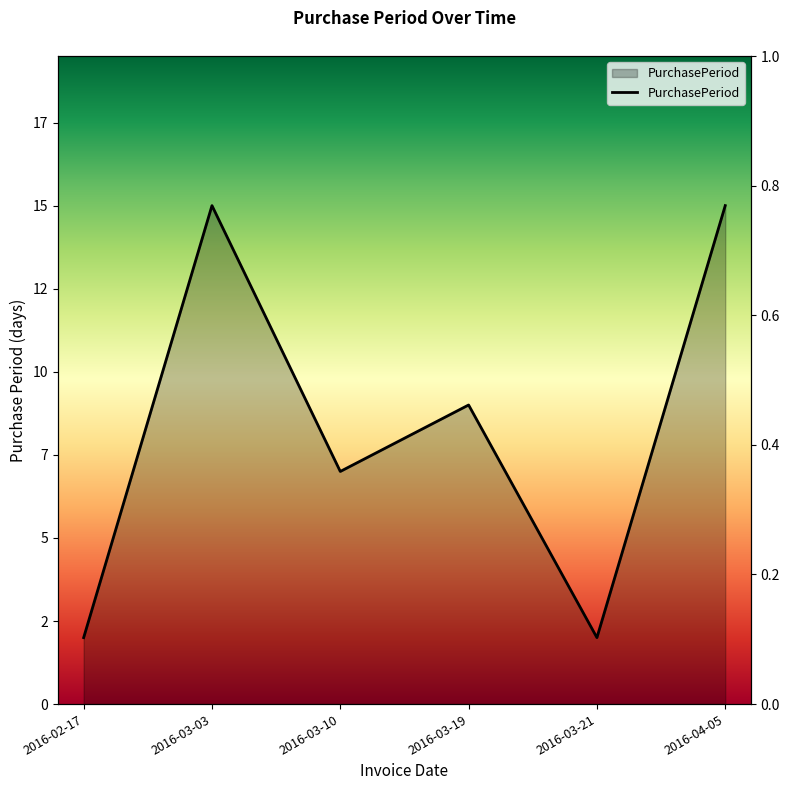

Reading left to right, transcribe all the data shown in this chart.

2016-02-17=2	2016-03-03=15	2016-03-10=7	2016-03-19=9	2016-03-21=2	2016-04-05=15